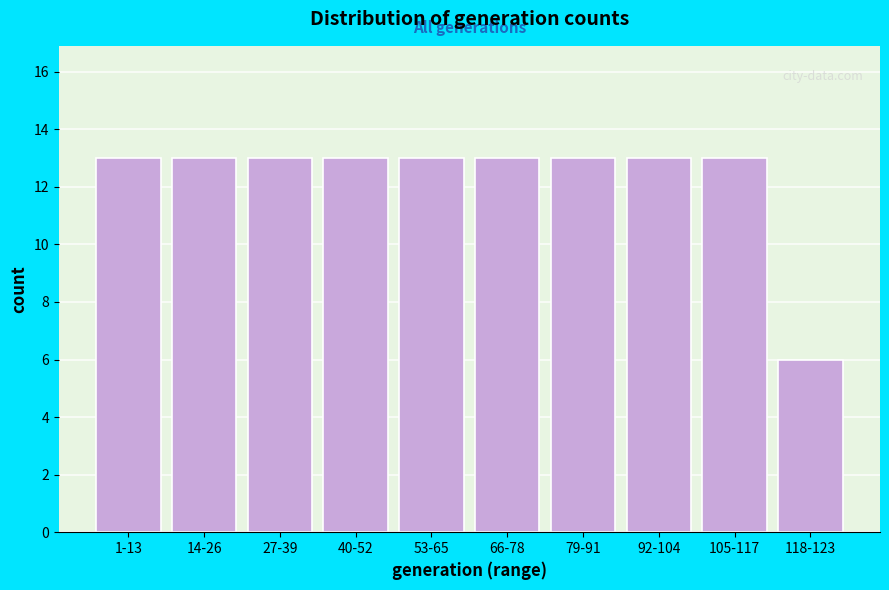

Reading left to right, extract all data points from this chart.

1-13=13	14-26=13	27-39=13	40-52=13	53-65=13	66-78=13	79-91=13	92-104=13	105-117=13	118-123=6